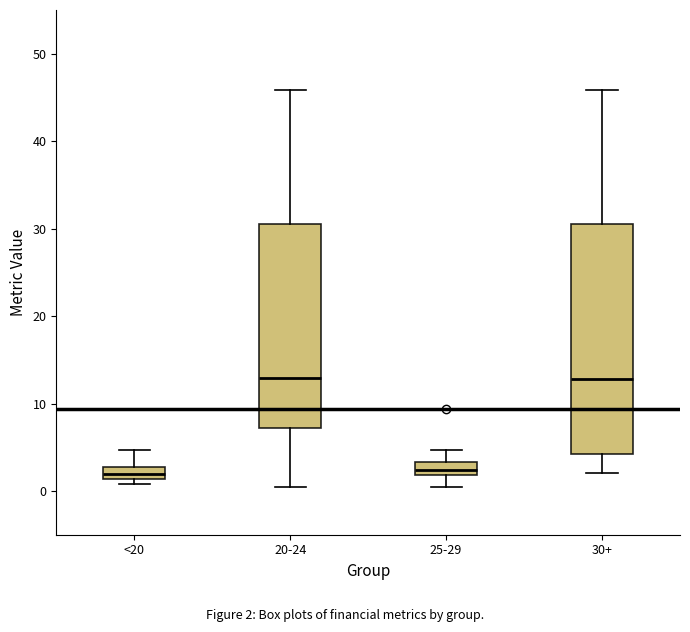

Where does the median line of the box for <20 sit on the y-axis? The values are not printed on the chart, so give them approximately, as read against the axis.

2